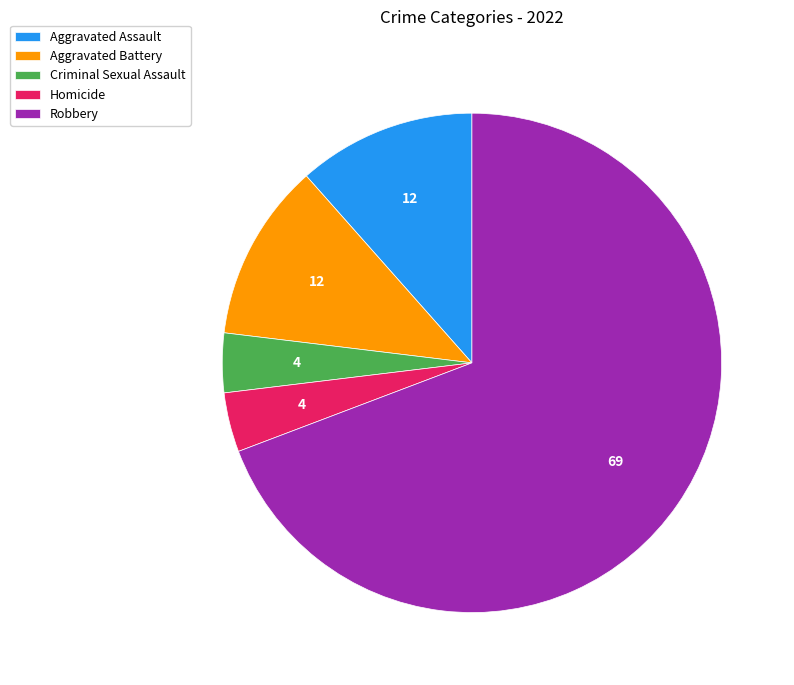

Count the number of slices in the pie.

5